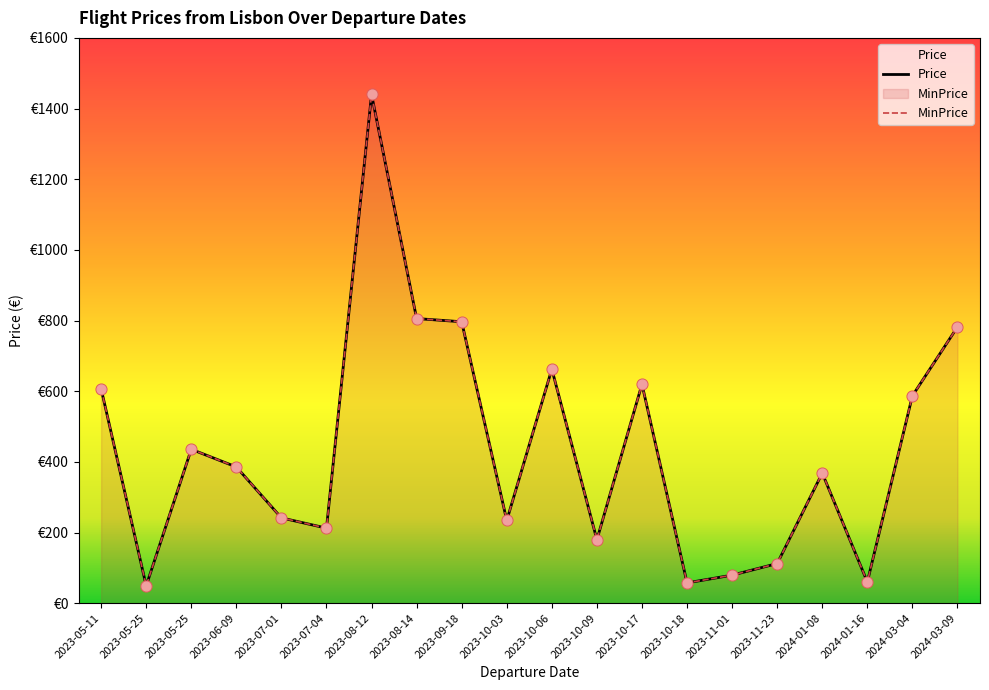

What is the total value across all series at 2023-10-06?

1325.1